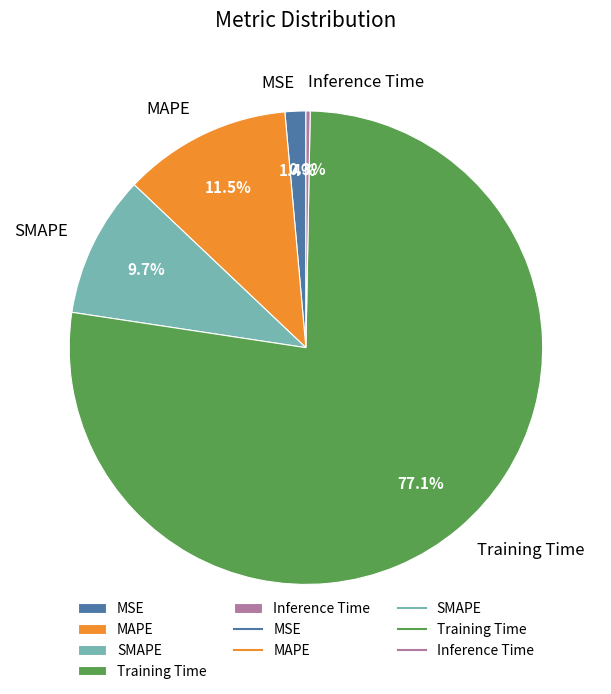

What is the smallest slice in the pie chart?

Inference Time